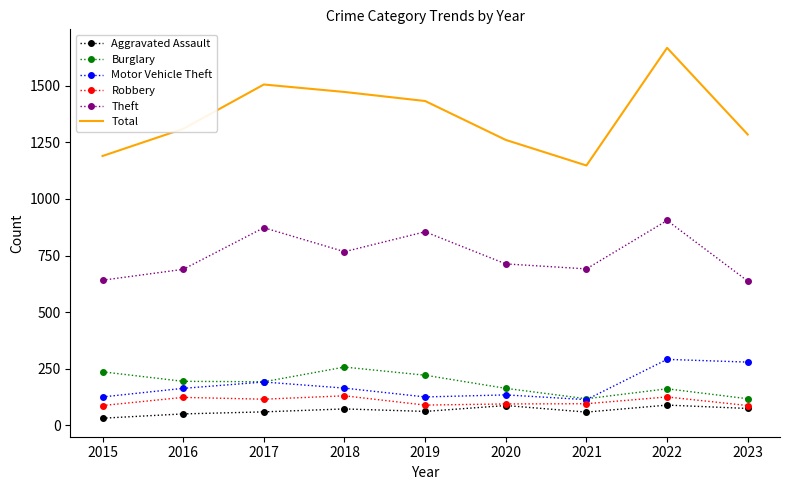

What is the difference between the highest and lowest values at 2017?

1447